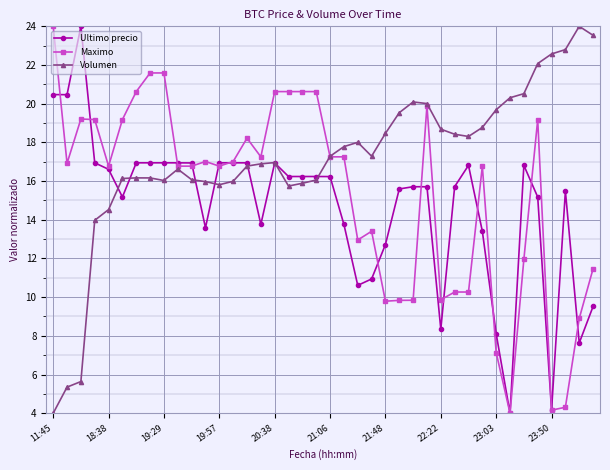

List the series in order of their overall mean, highest first.

Volumen, Maximo, Ultimo precio